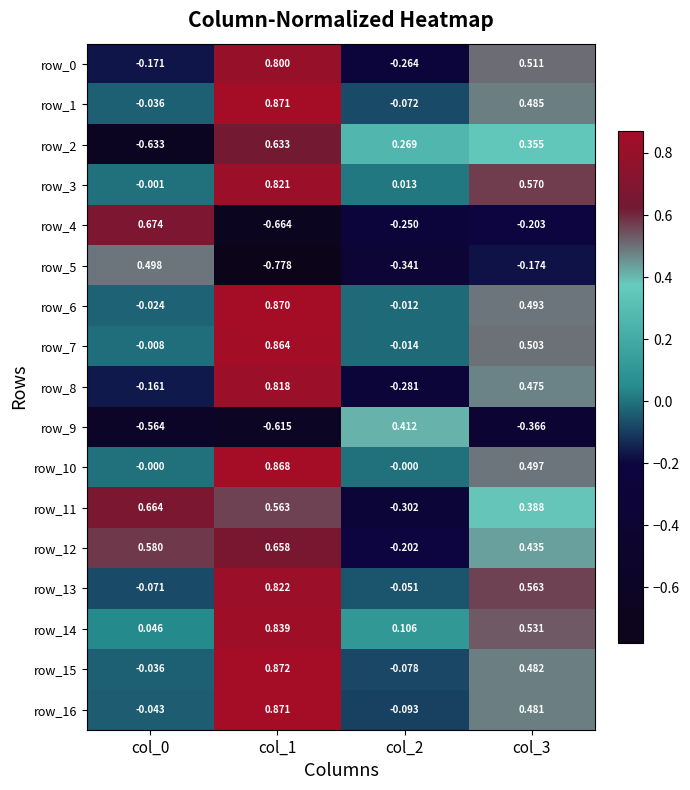

Is the value of row_15 at col_3 greater than the value of row_6 at col_3?

No